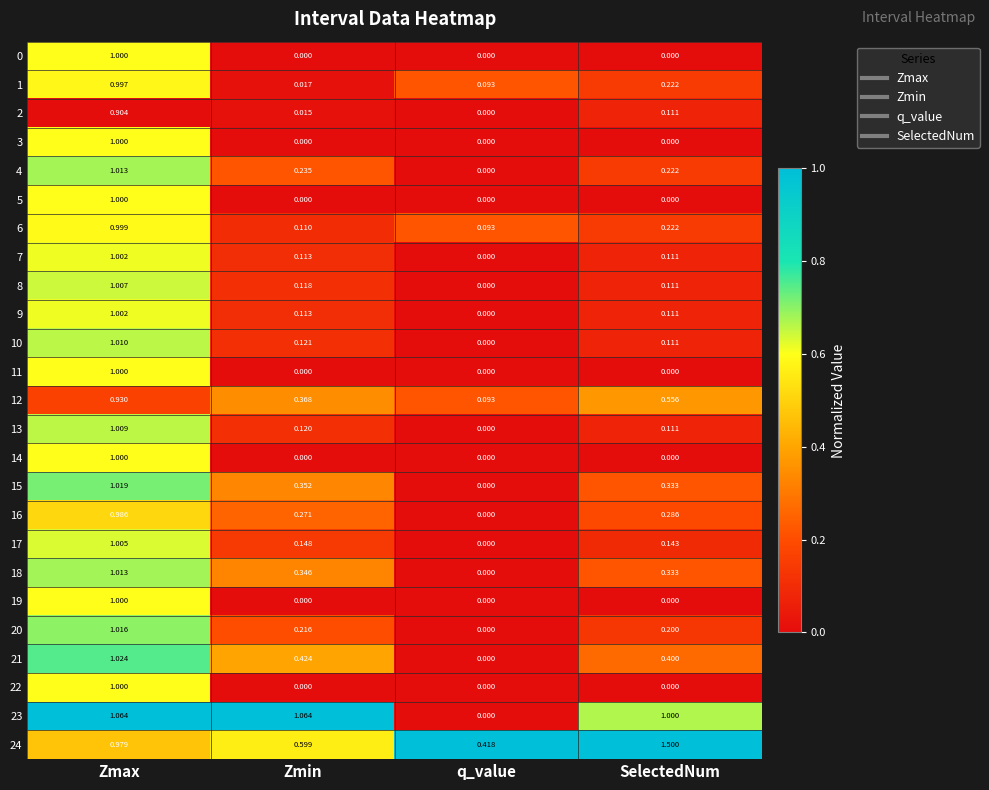

At which category is the sum across all series the highest?

Zmax